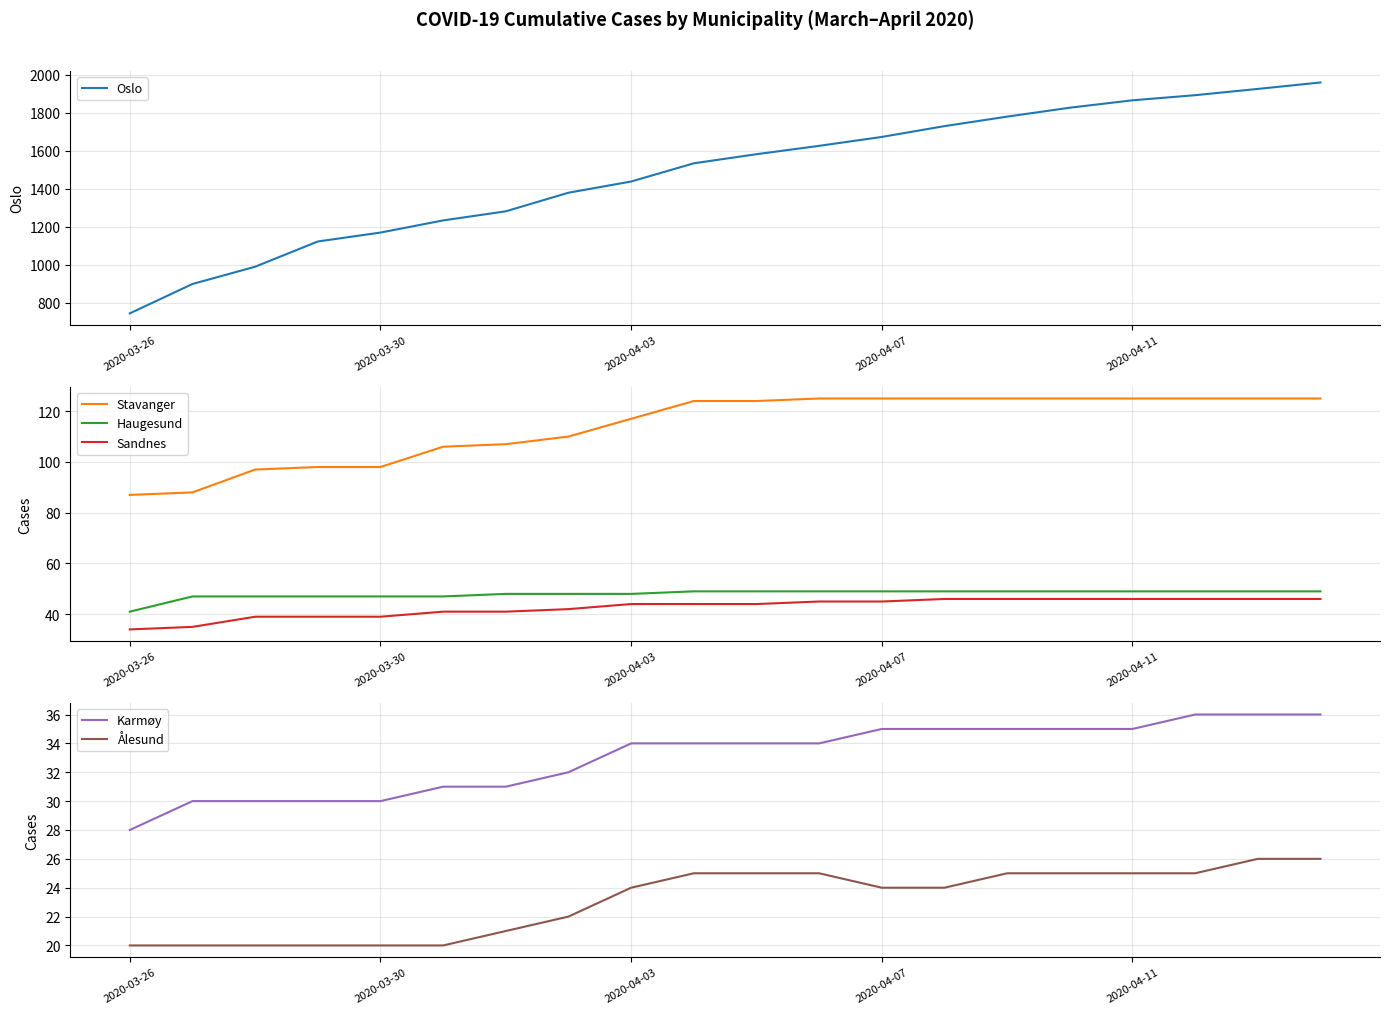

What is the greatest value displayed?

1960